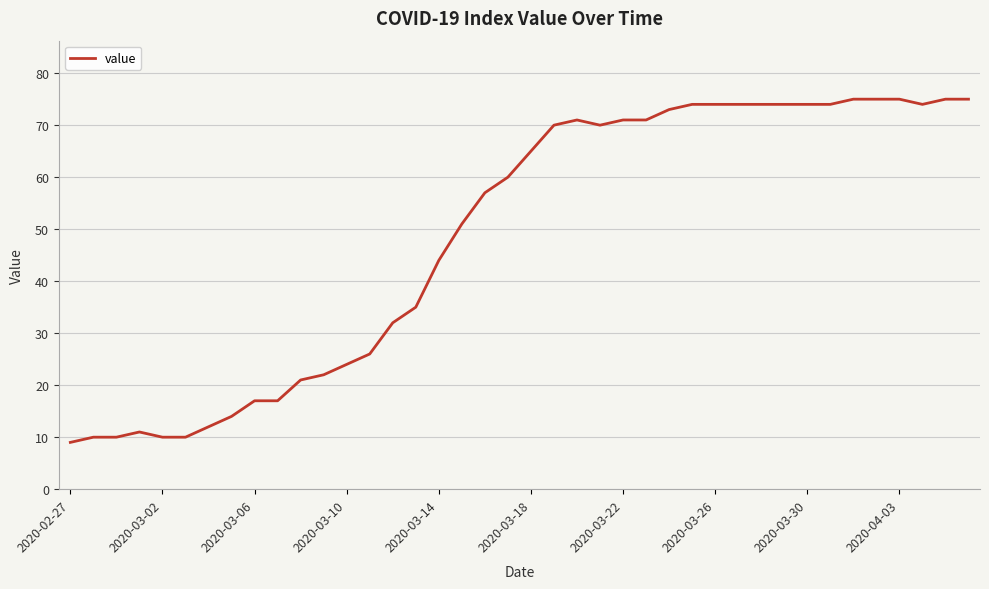

What is the smallest value displayed?

9